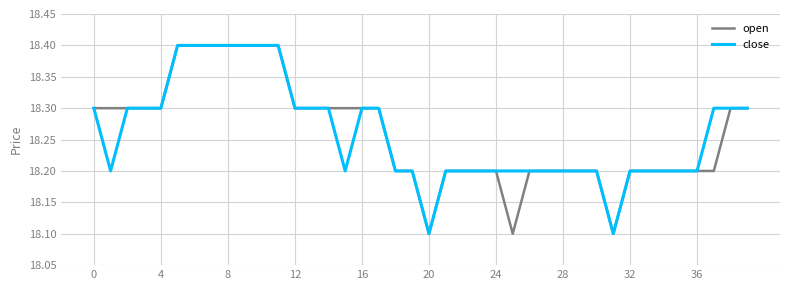

What is the sum of all close values?

730.4